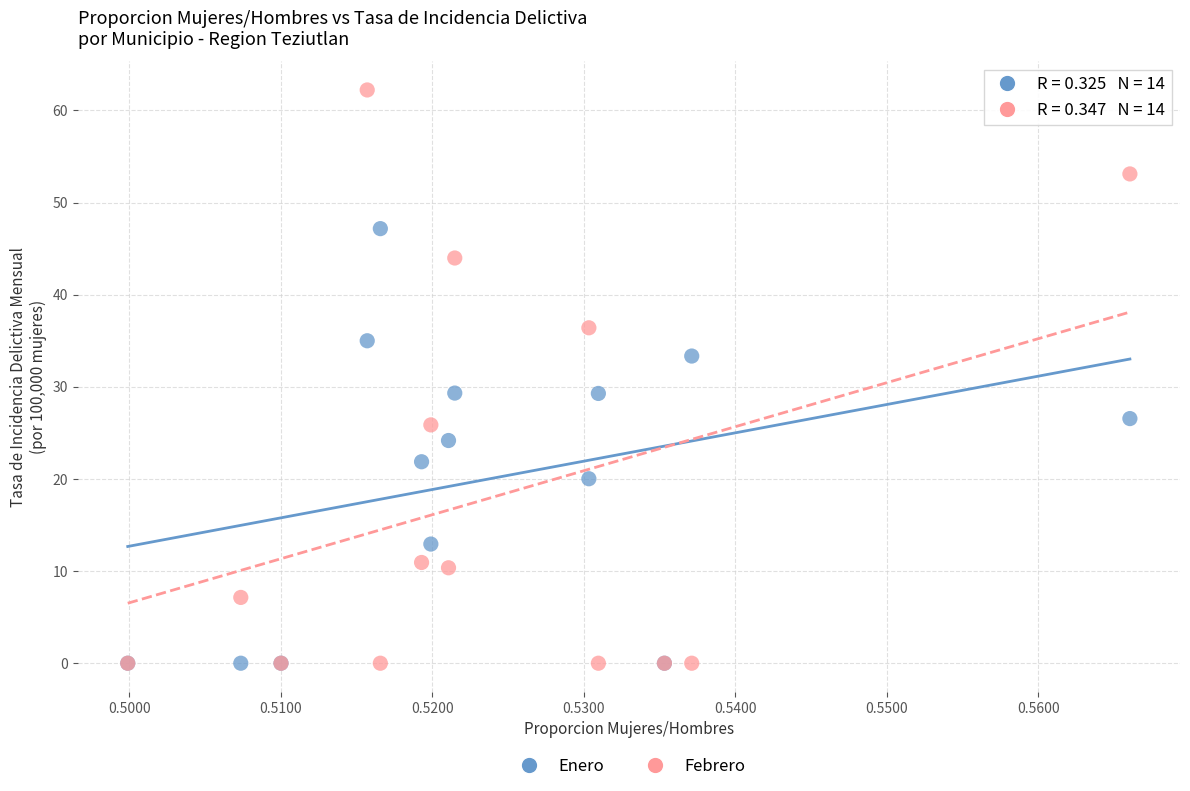

Which series reaches the maximum Y coordinate?

Febrero